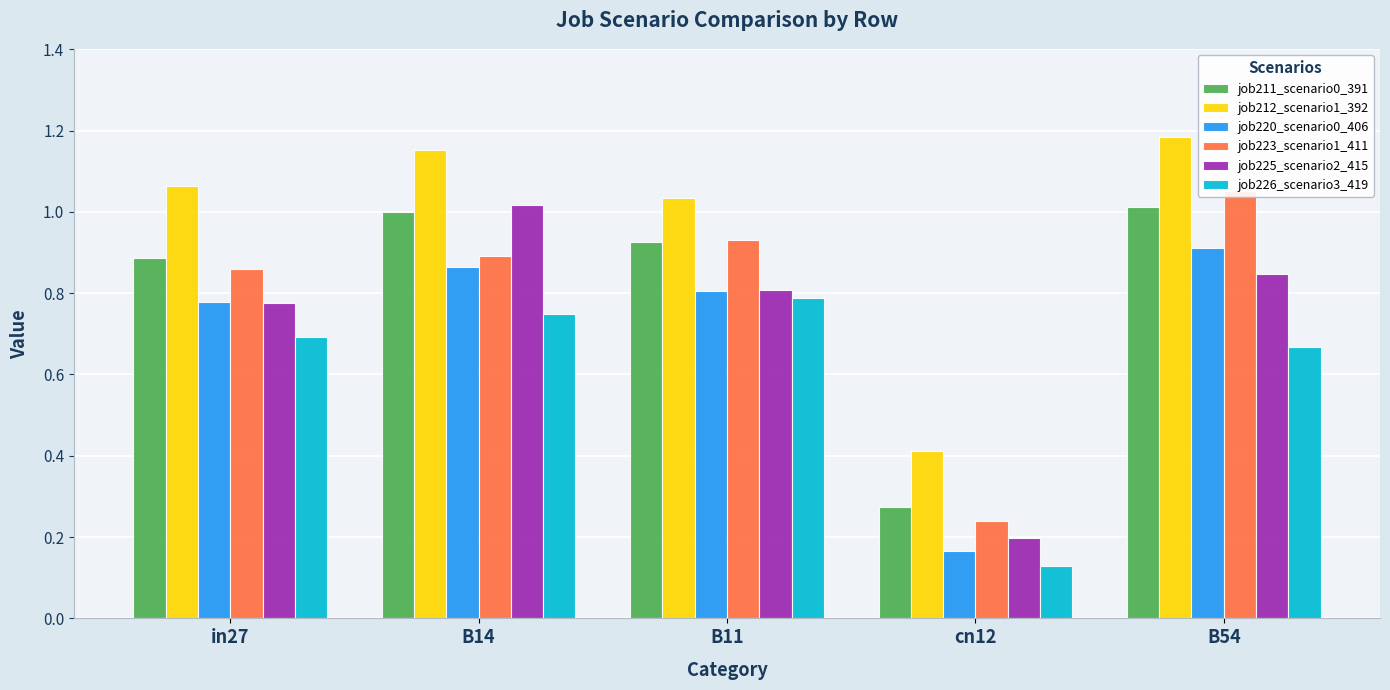

What is the difference between the highest and lowest values at in27?

0.4